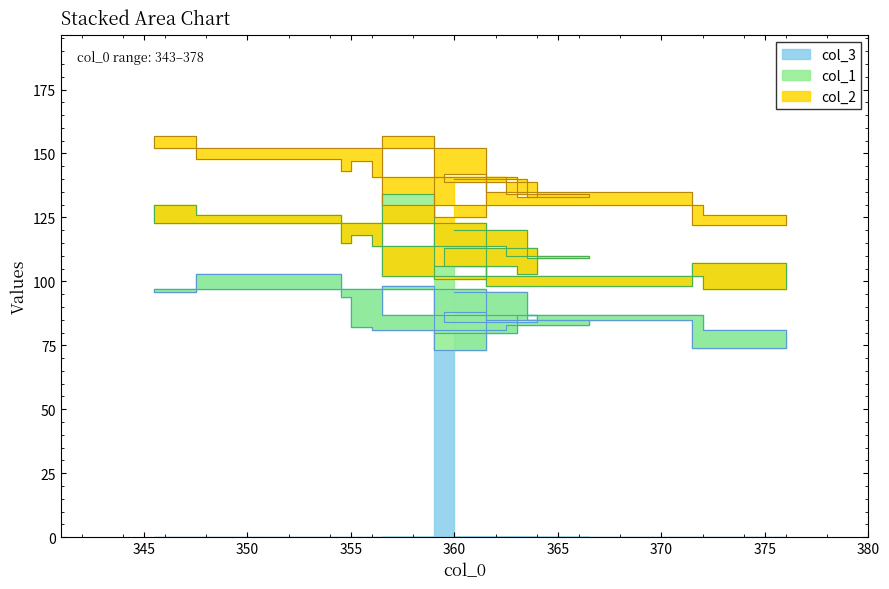

The value of col_1 at 375 is 28. True or false?

True